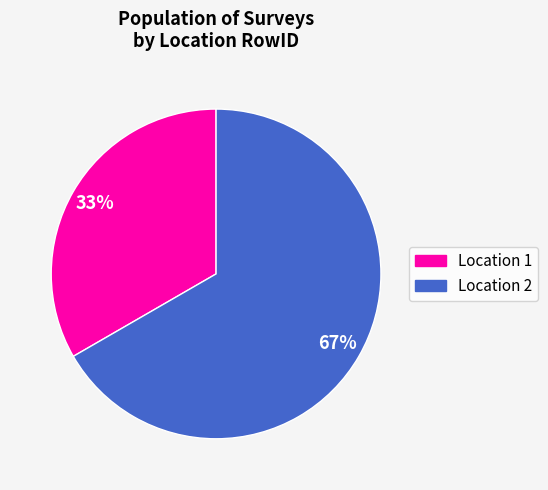

To the nearest percent, what is the average slice percentage?

50%